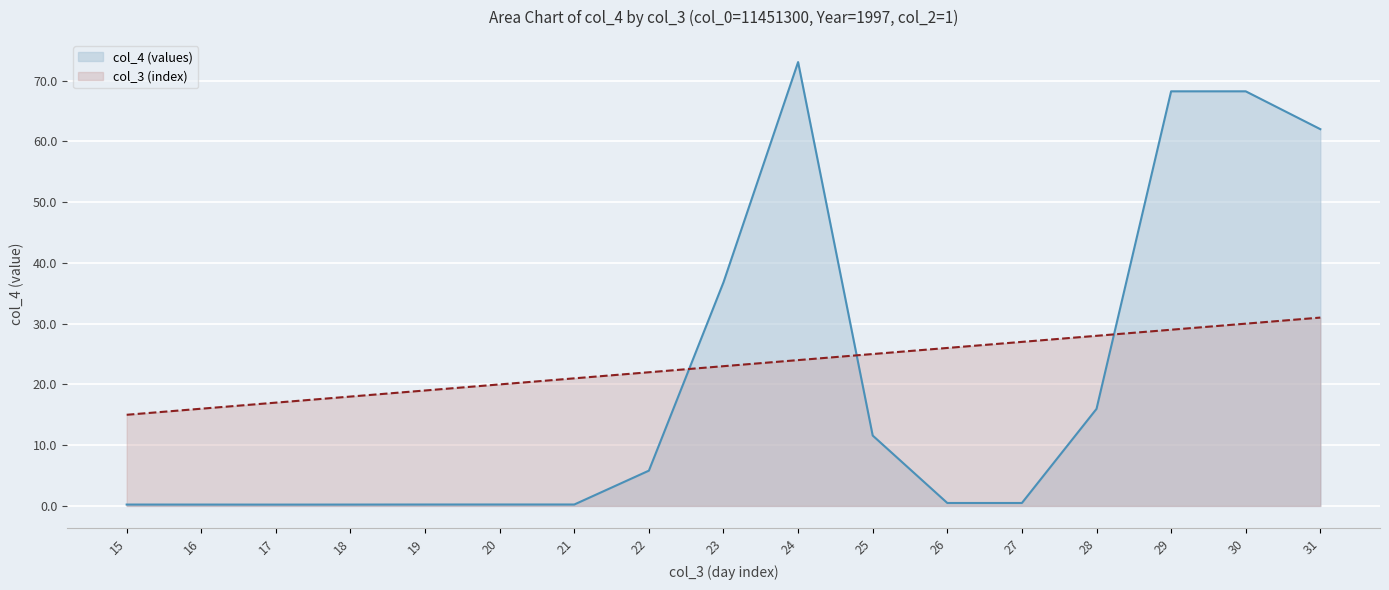

What is the value of the col_4 (values) point at the 3rd from the left?

0.2